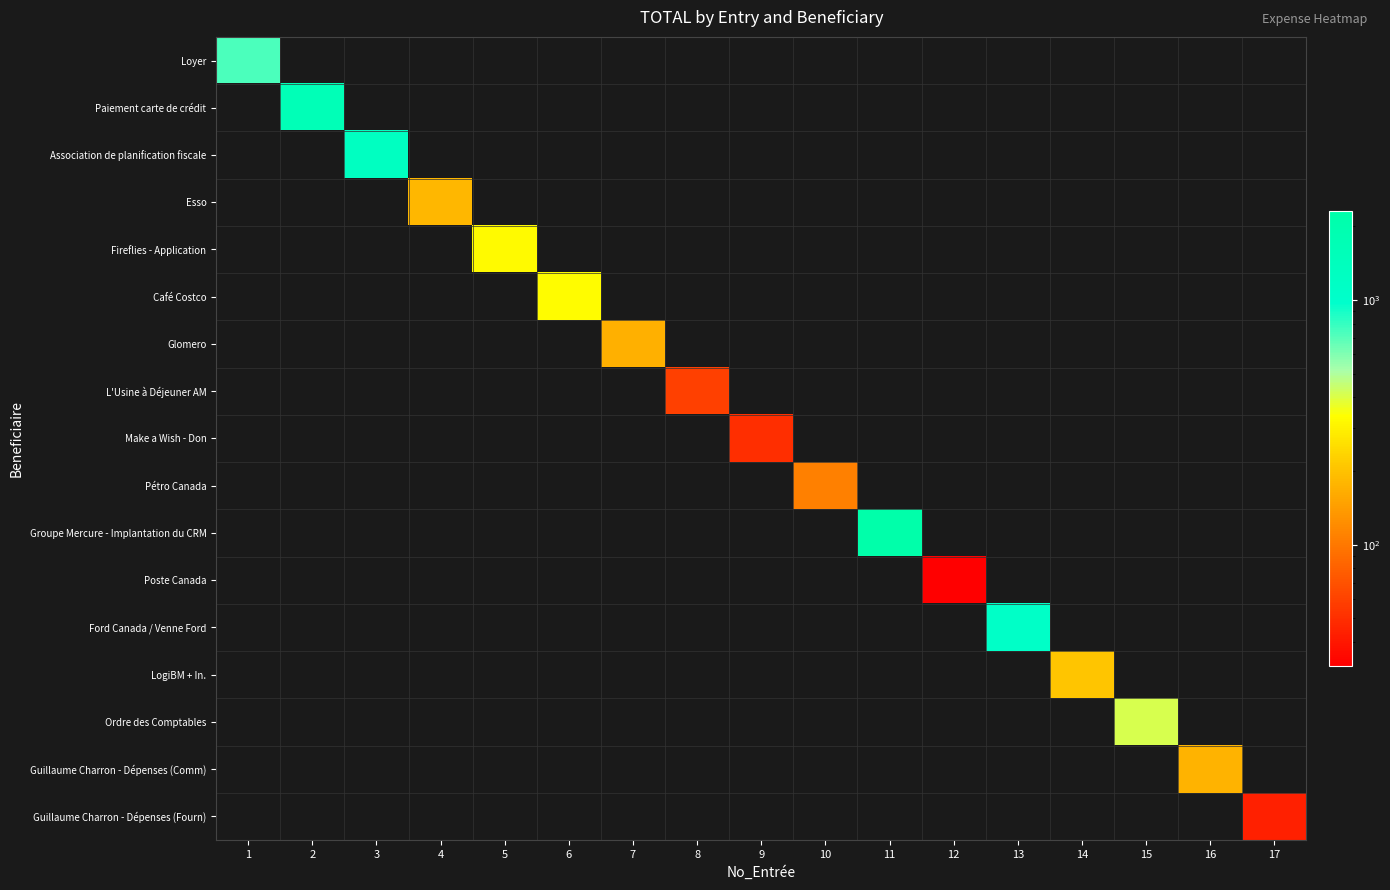

At which category is the sum across all series the highest?

11